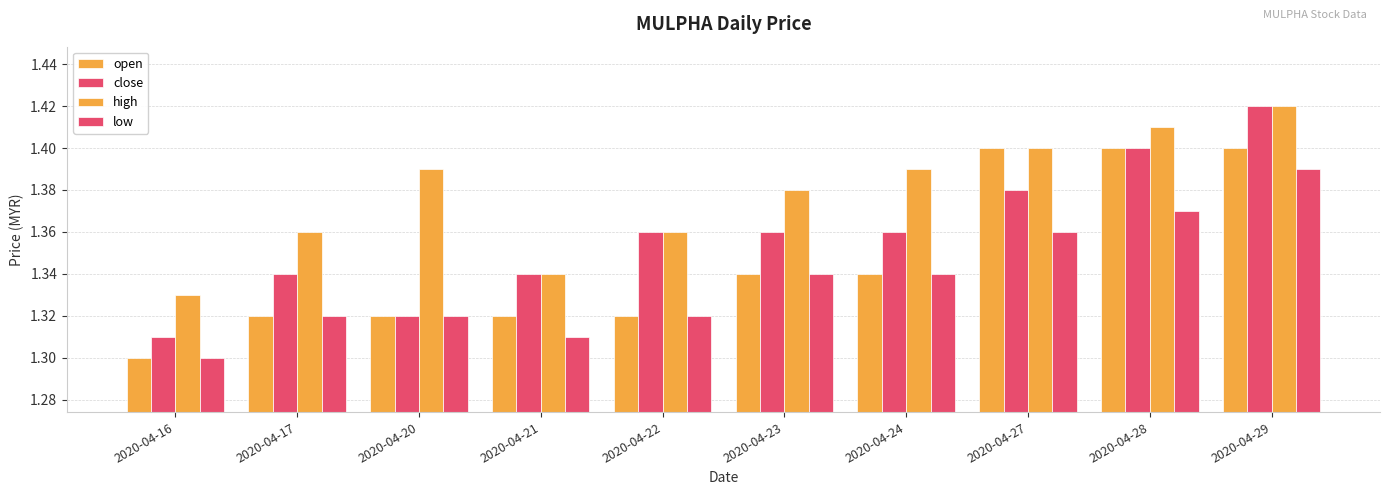

How many bars are there in each group?

4